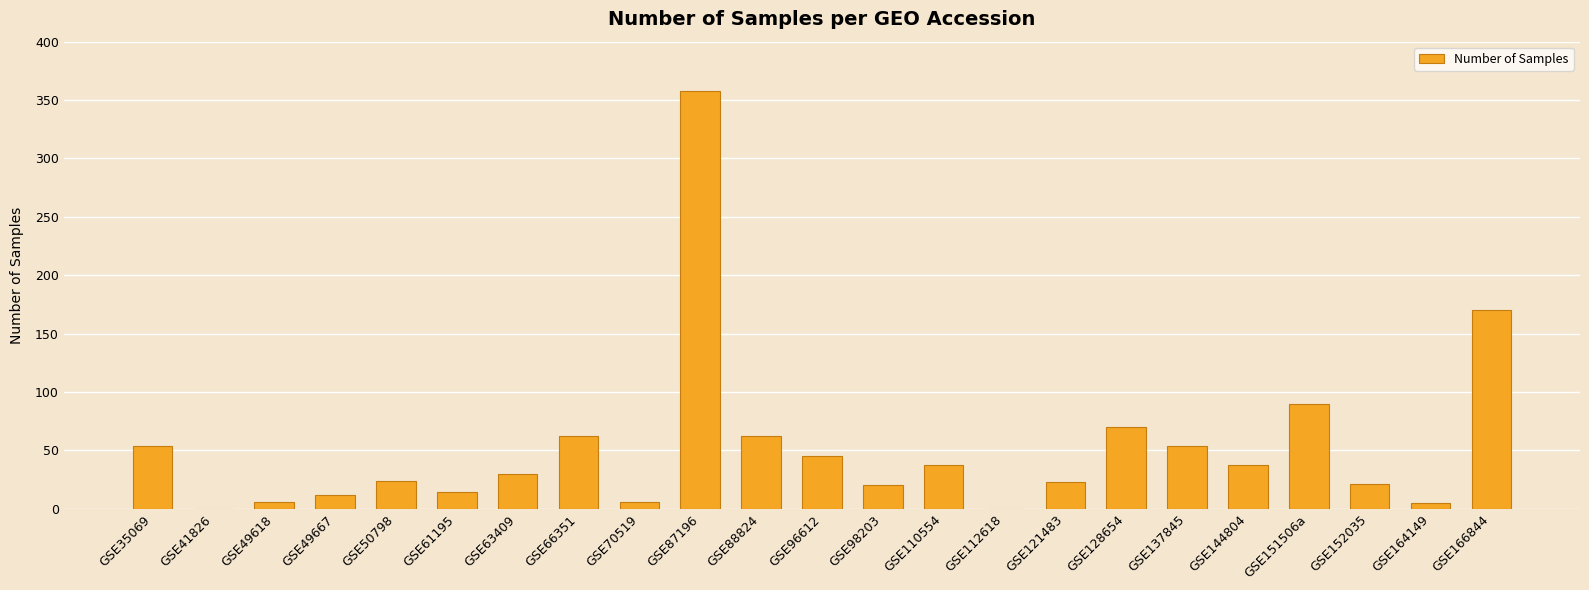

How many distinct data groups are displayed?

1